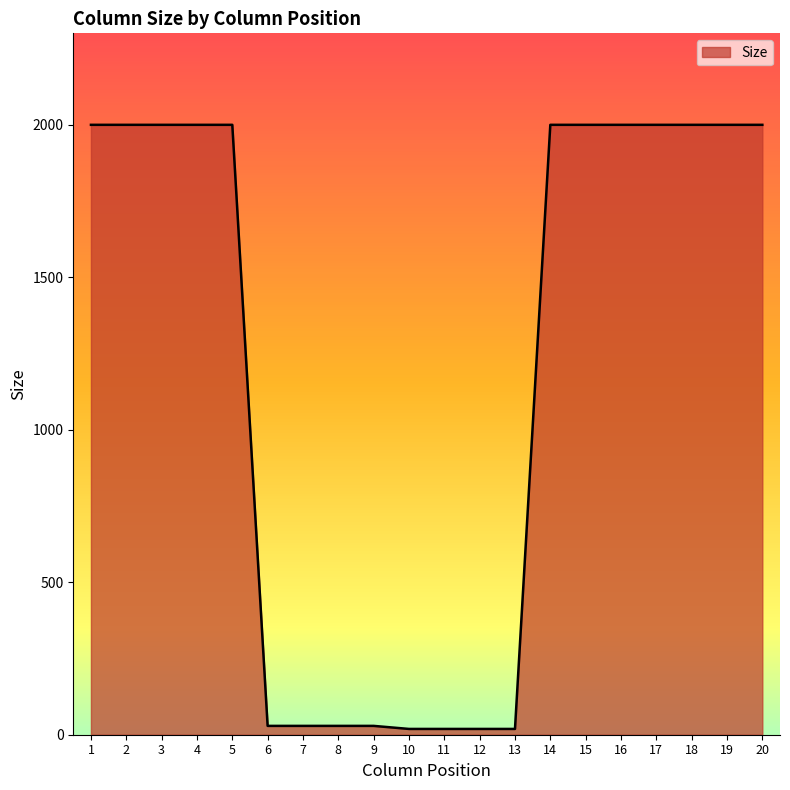

Reading right to left, extract all data points from this chart.

2000	2000	2000	2000	2000	2000	2000	19	19	19	19	29	29	29	29	2000	2000	2000	2000	2000